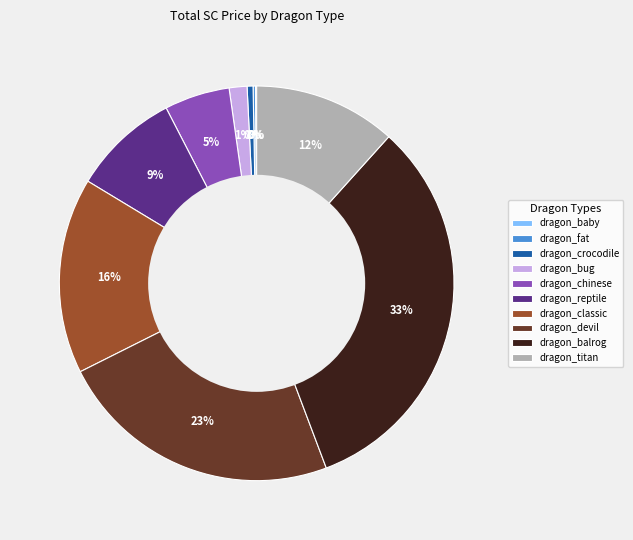

To the nearest percent, what is the difference between the dragon_classic and dragon_chinese slice percentages?

11%